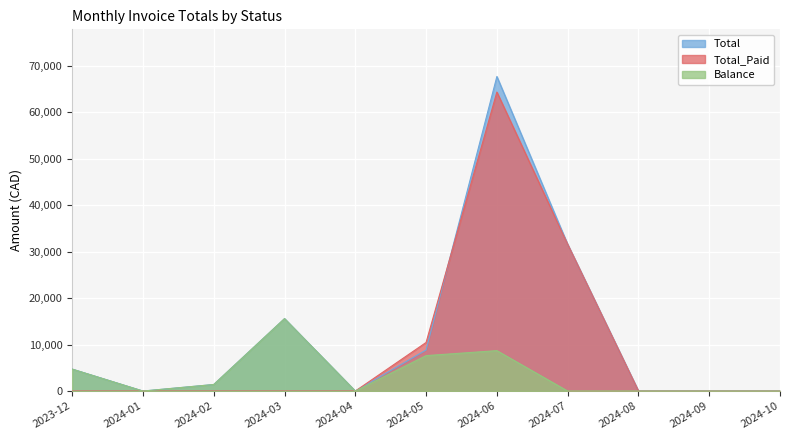

True or false: Total and Balance intersect in this chart.

False